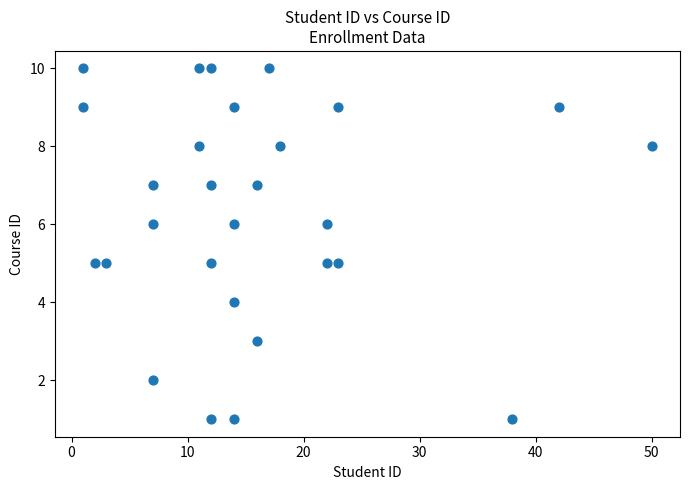

What is the range of X values (max minus min)?

49